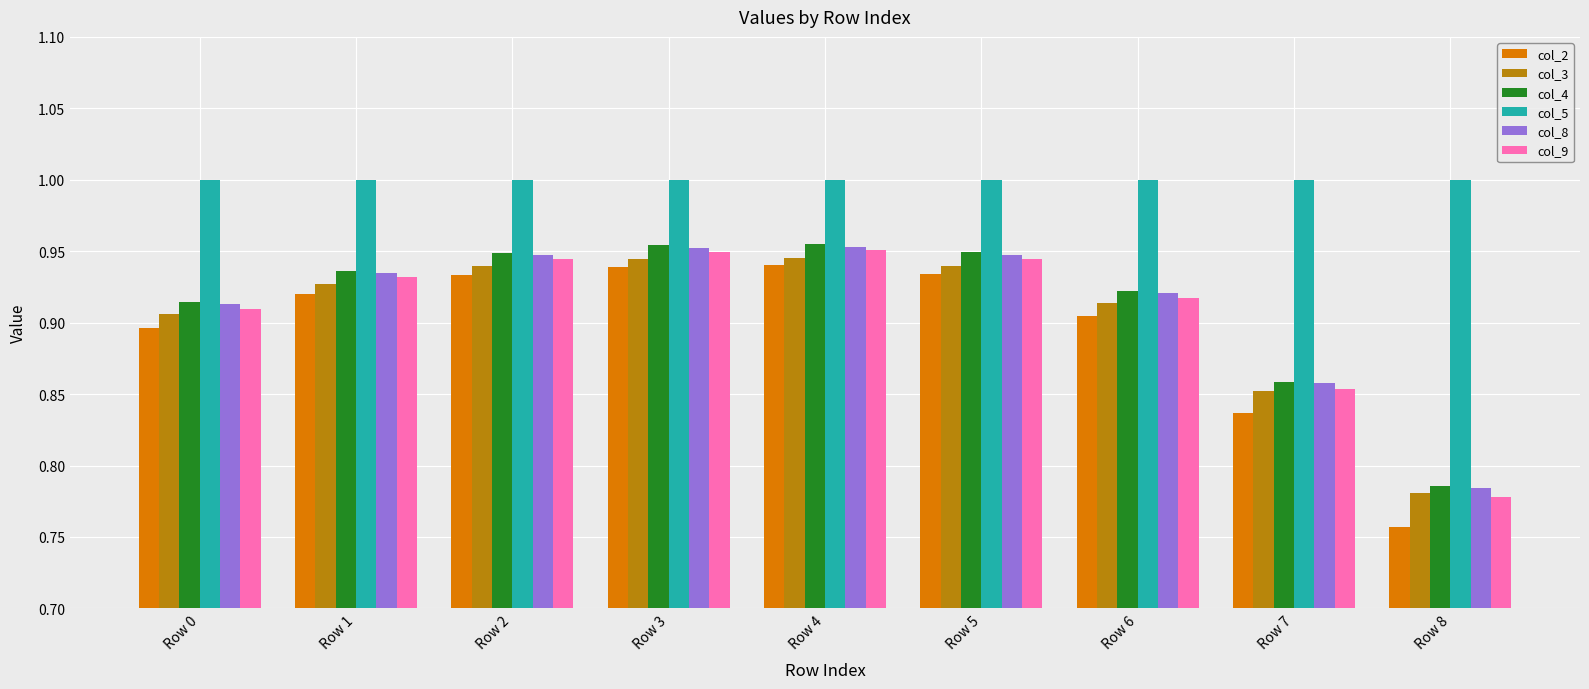

Which series has the widest spread of values?

col_2